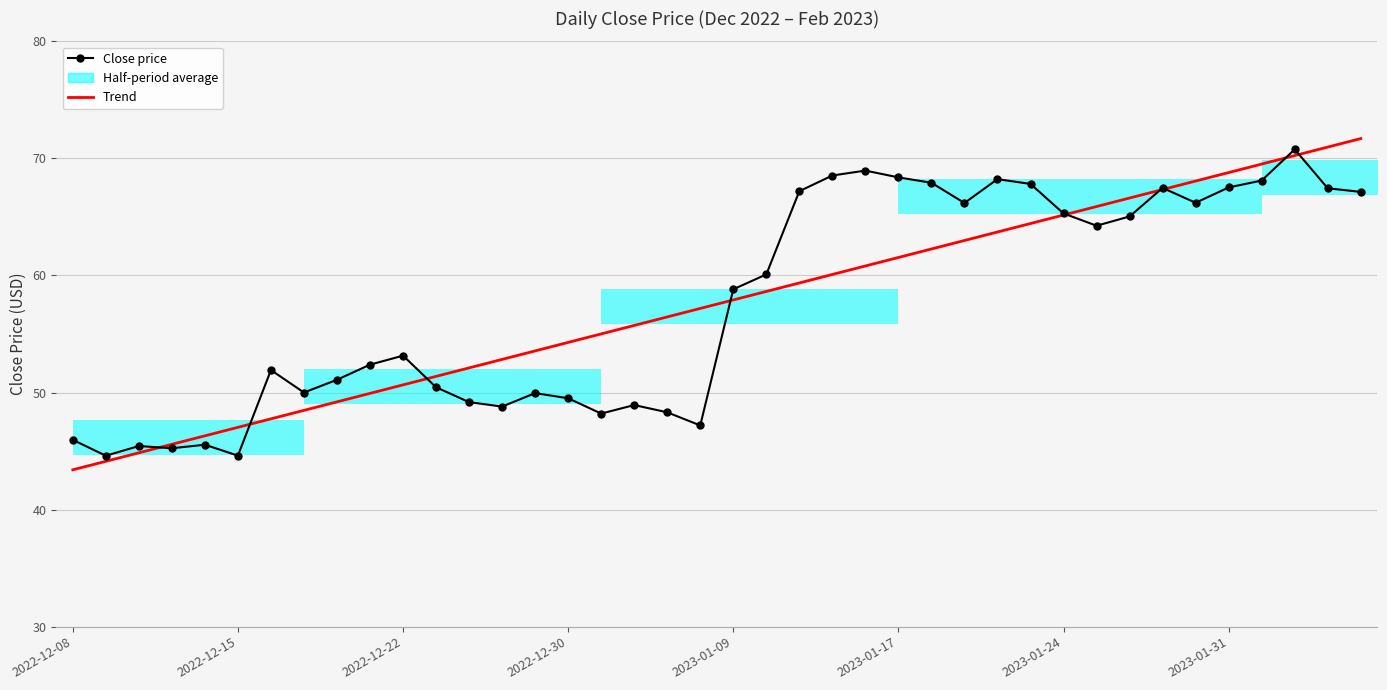

What is the highest value of the Close price series?

70.8